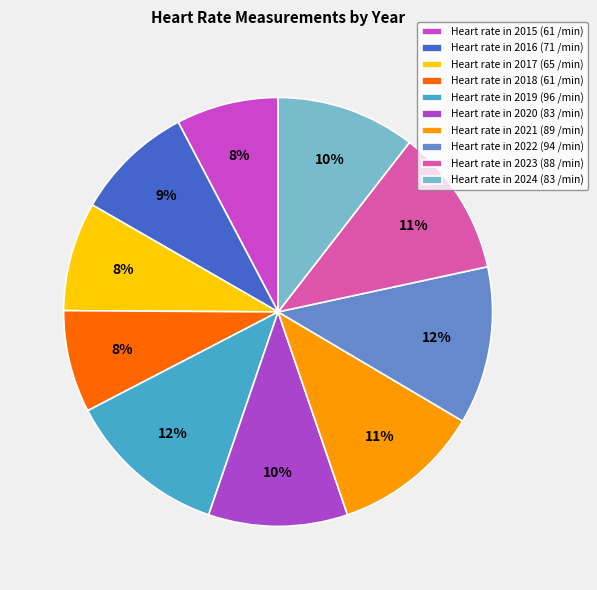

Count the number of slices in the pie.

10